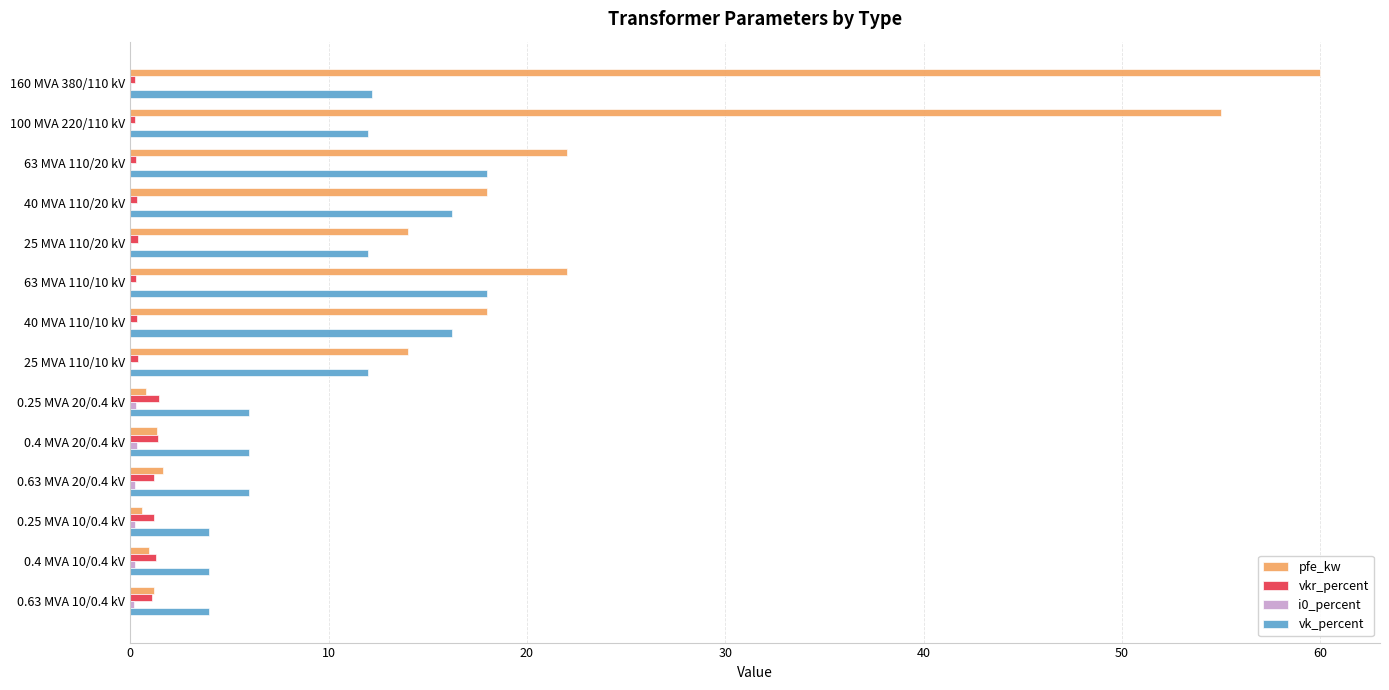

True or false: vk_percent has a value of 19.8 at 25 MVA 110/20 kV.

False